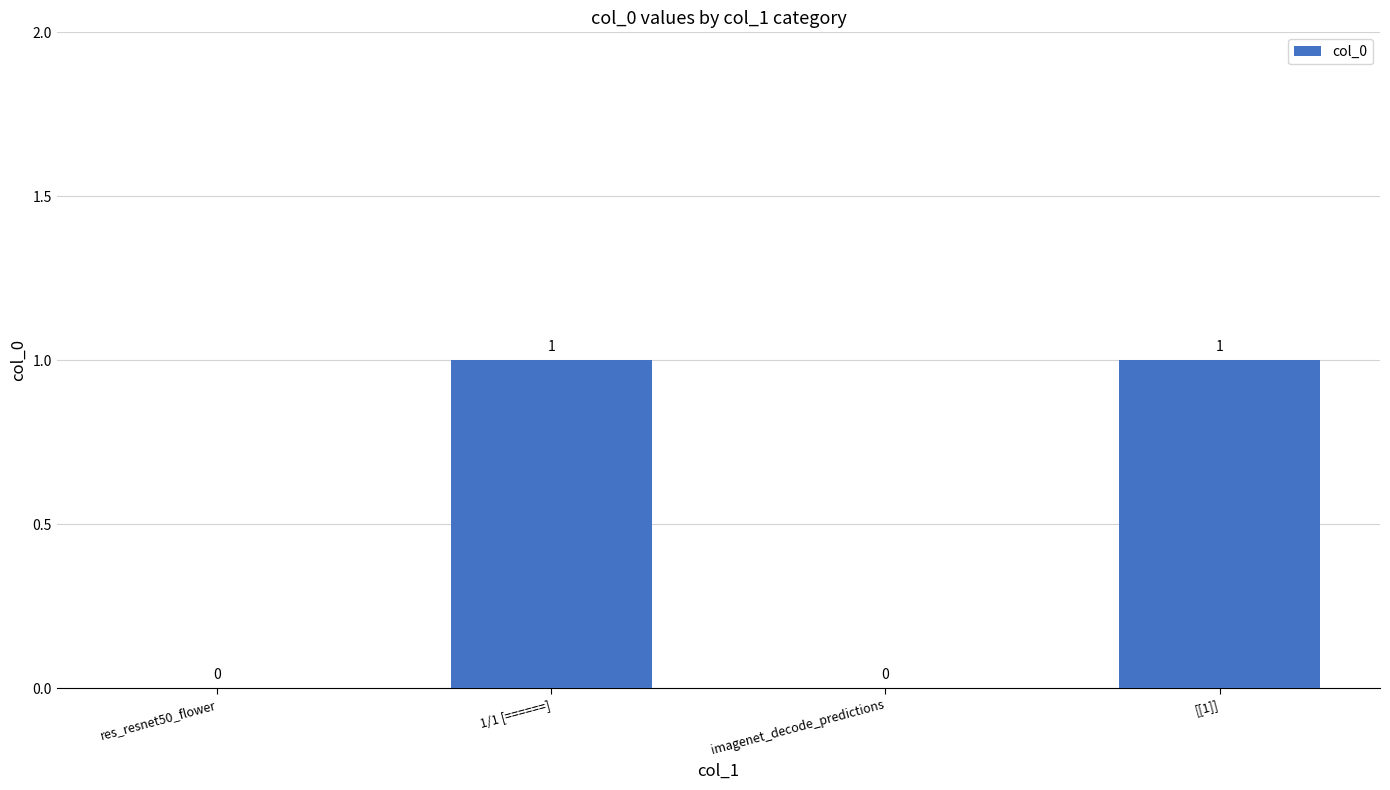

What is the ratio of the value at [[1]] to the value at 1/1 [======]?

1.0